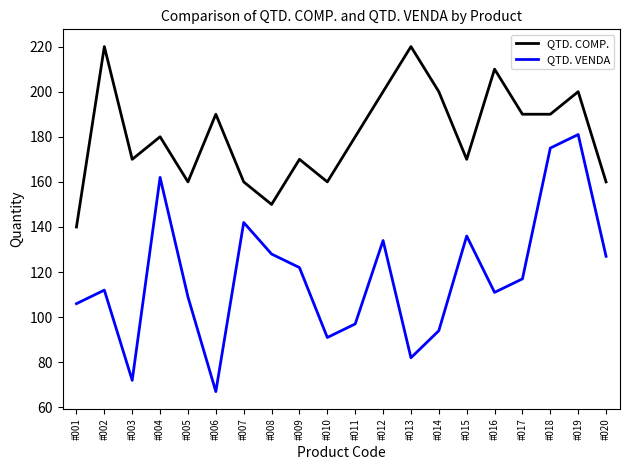

Reading left to right, list all the values displayed in this chart.

QTD. COMP.: 140	220	170	180	160	190	160	150	170	160	180	200	220	200	170	210	190	190	200	160
QTD. VENDA: 106	112	72	162	109	67	142	128	122	91	97	134	82	94	136	111	117	175	181	127